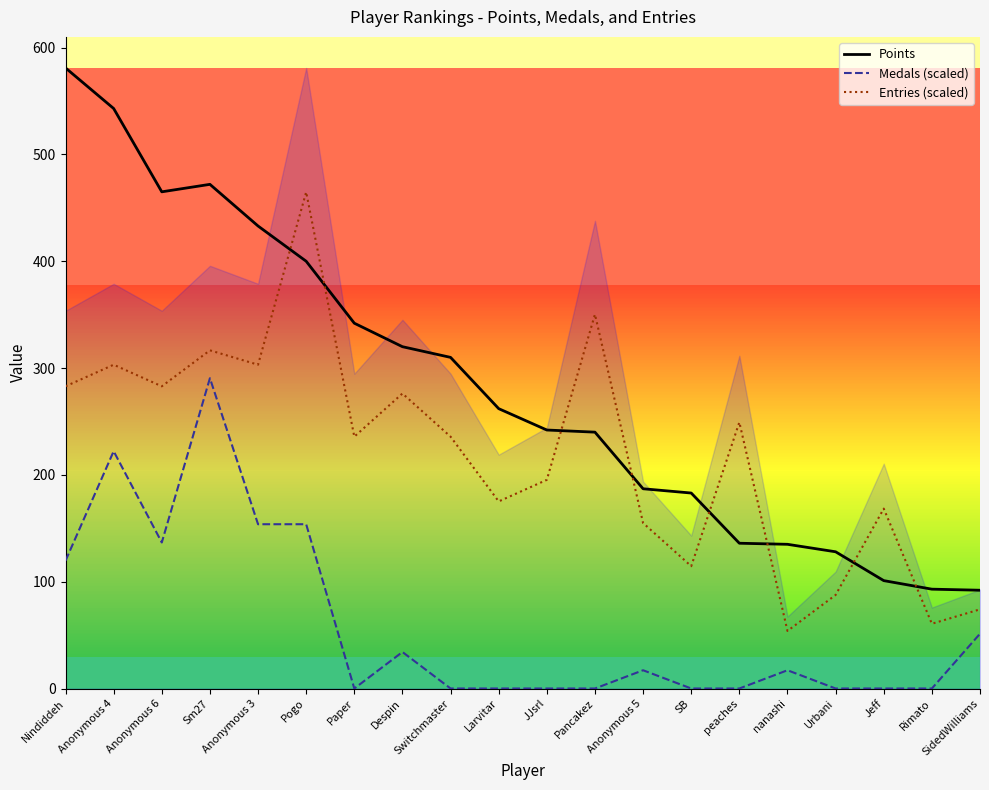

What are all the series names shown in the legend?

Points, Medals (scaled), Entries (scaled)